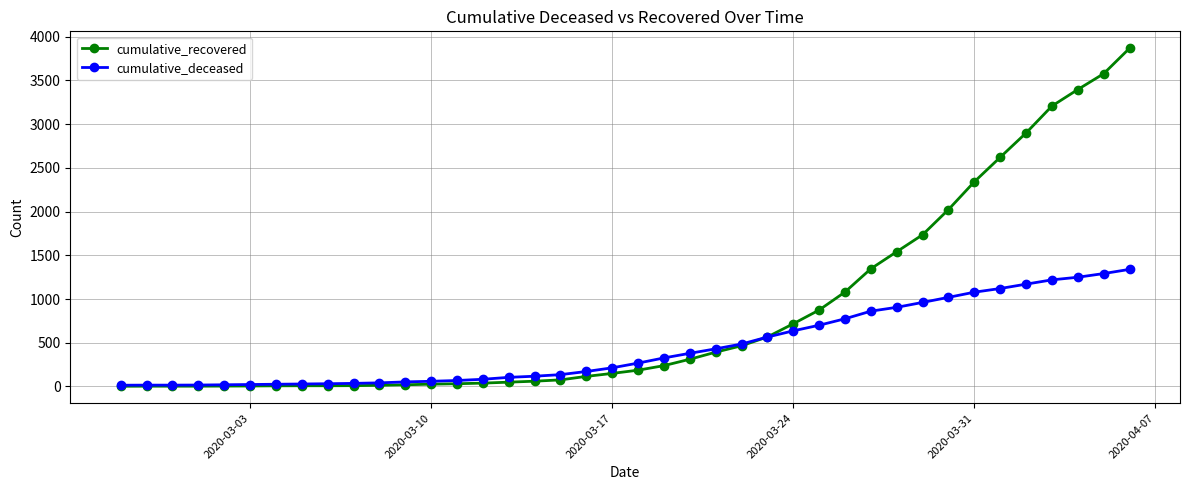

List the series in order of their peak value, highest first.

cumulative_recovered, cumulative_deceased